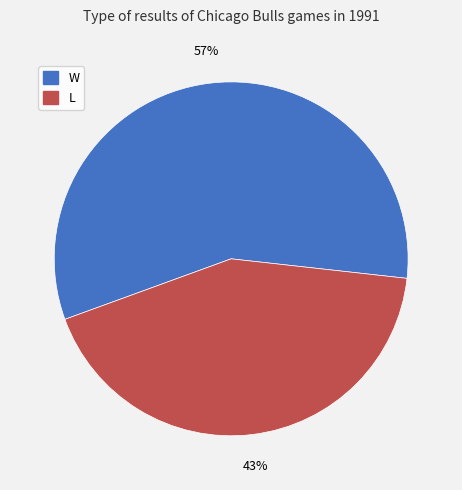

Count the number of slices in the pie.

2